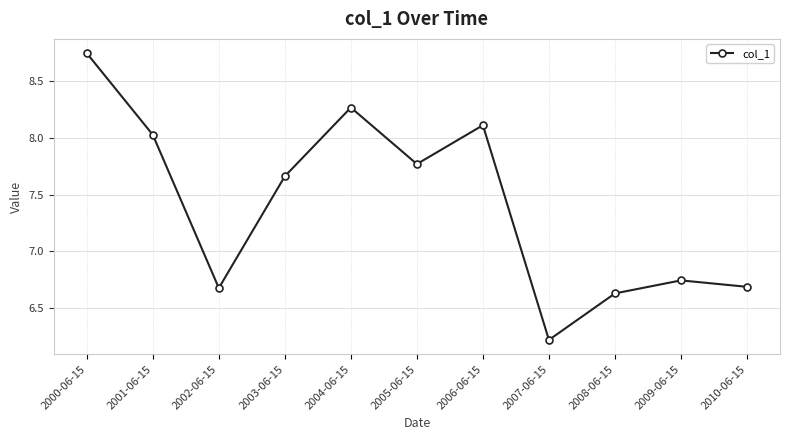

How many points are higher than both their immediate neighbors (excluding endpoints)?

3